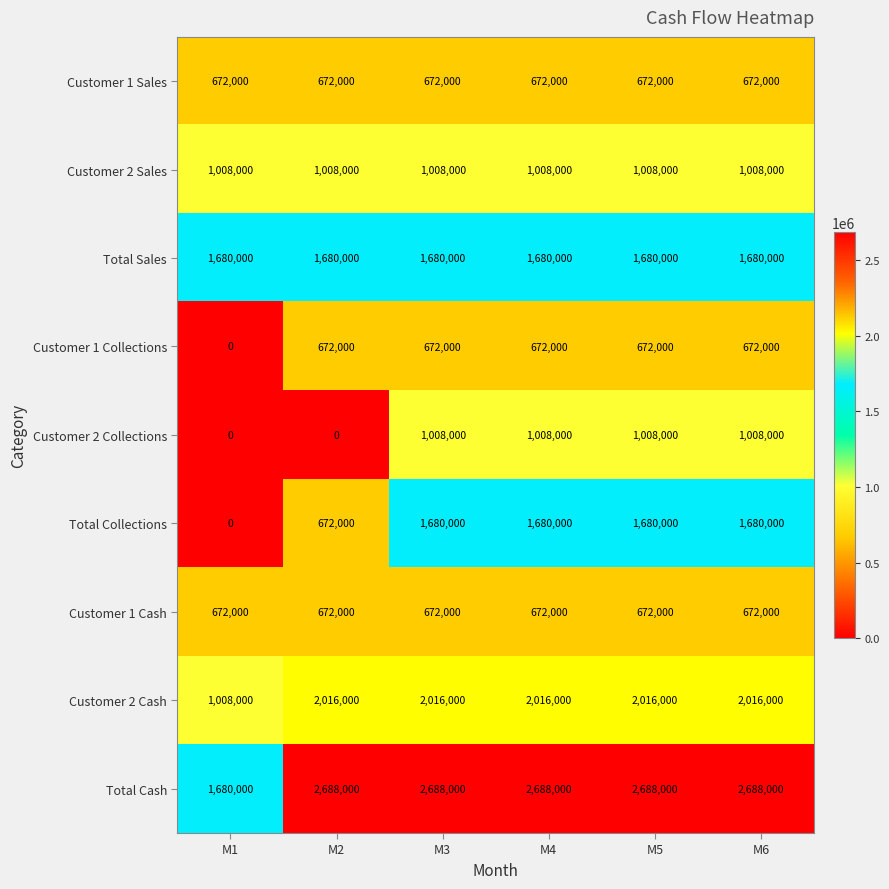

Count the number of data series in this chart.

9